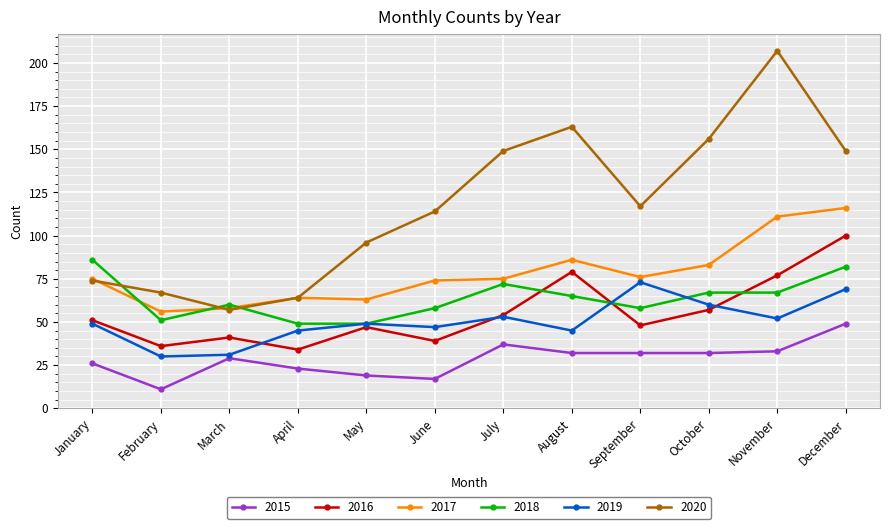

Reading left to right, what are all the values shown in this chart?

2015: January=26	February=11	March=29	April=23	May=19	June=17	July=37	August=32	September=32	October=32	November=33	December=49
2016: January=51	February=36	March=41	April=34	May=47	June=39	July=54	August=79	September=48	October=57	November=77	December=100
2017: January=75	February=56	March=58	April=64	May=63	June=74	July=75	August=86	September=76	October=83	November=111	December=116
2018: January=86	February=51	March=60	April=49	May=49	June=58	July=72	August=65	September=58	October=67	November=67	December=82
2019: January=49	February=30	March=31	April=45	May=49	June=47	July=53	August=45	September=73	October=60	November=52	December=69
2020: January=74	February=67	March=57	April=64	May=96	June=114	July=149	August=163	September=117	October=156	November=207	December=149